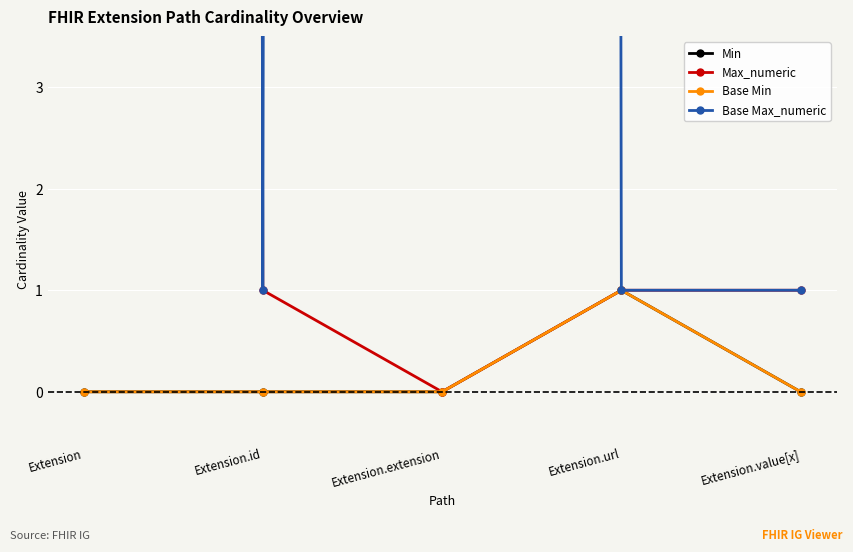

What are all the series names shown in the legend?

Min, Max_numeric, Base Min, Base Max_numeric